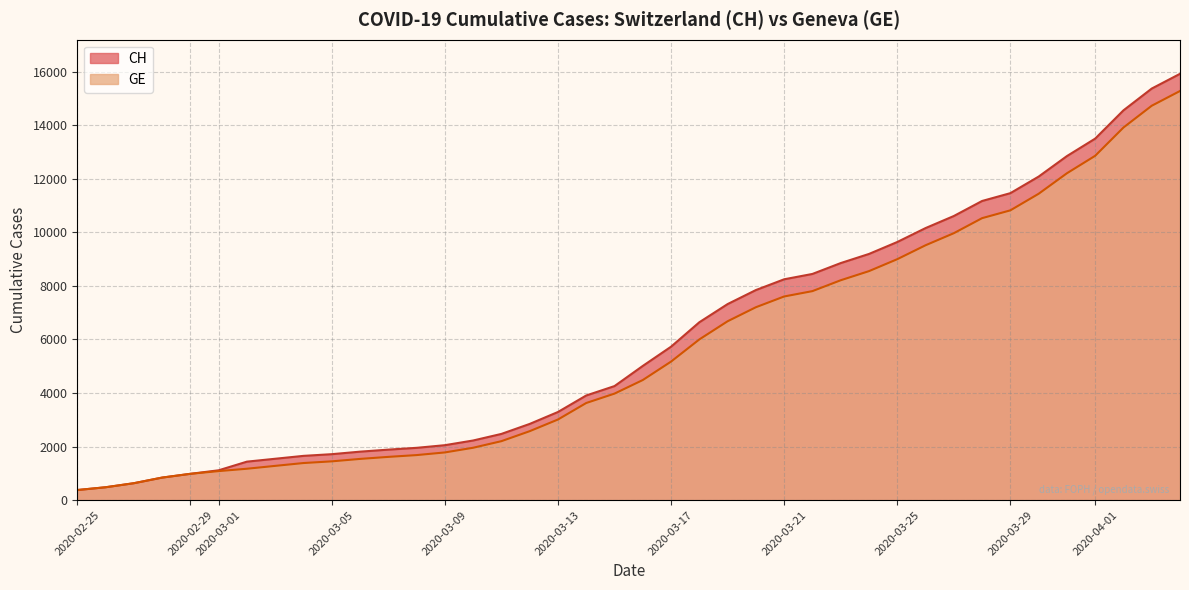

Between 2020-03-02 and 2020-03-21, which series saw the biggest shift?

CH